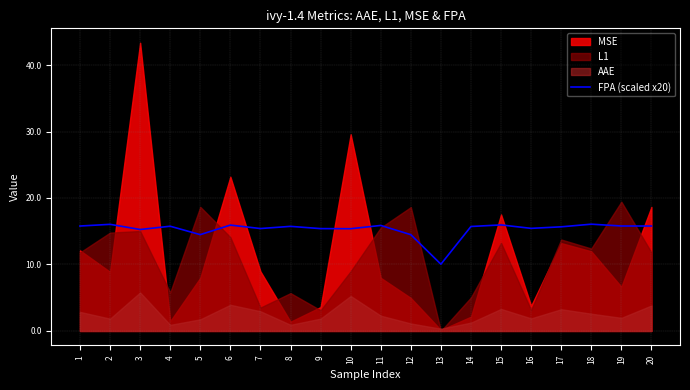

What is the sum of all values?

305.9